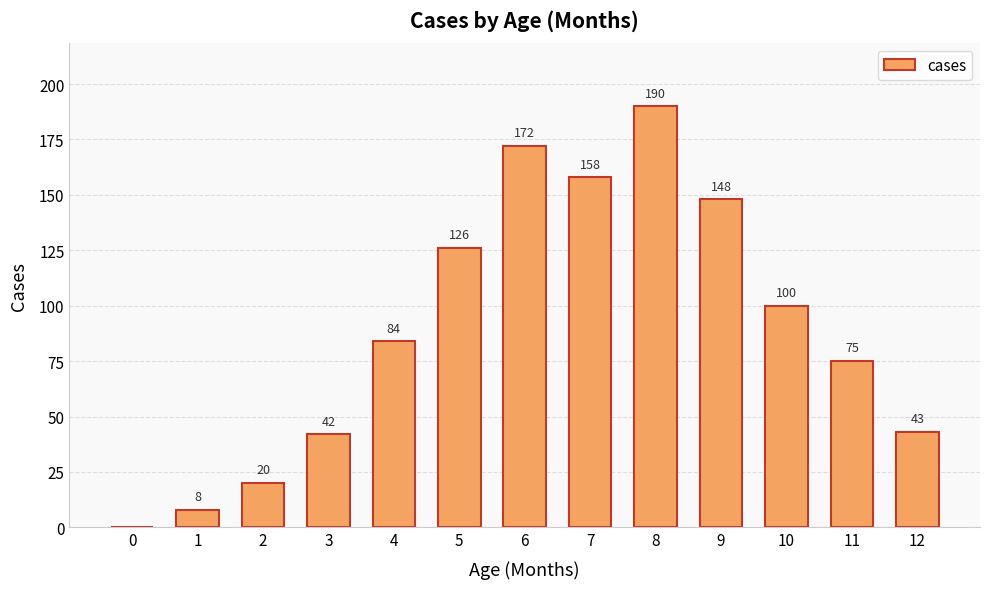

What is the greatest value displayed?

190